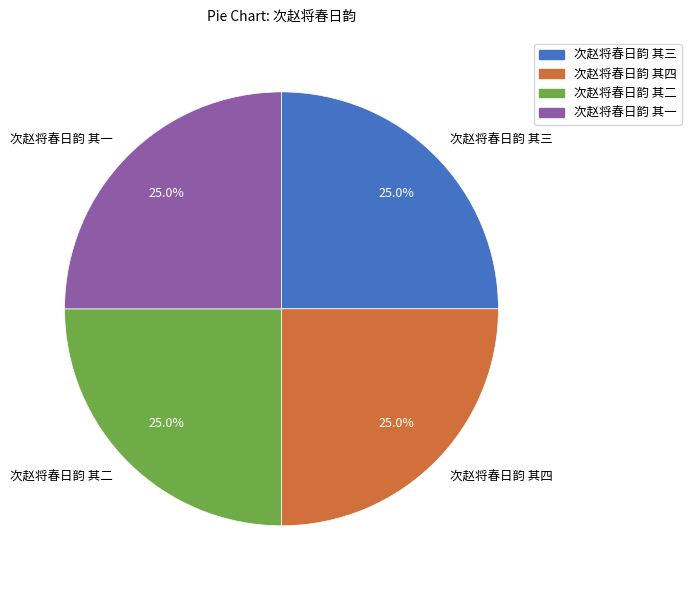

Approximately how many times larger is the value at 次赵将春日韵 其一 compared to 次赵将春日韵 其三?

1.0